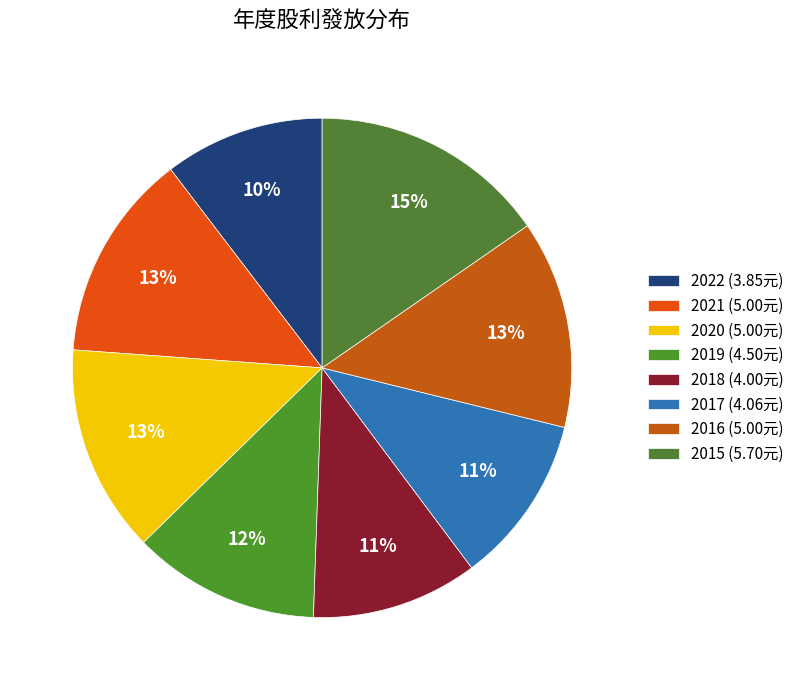

Is it true that 2016 is 2% of the pie?

False